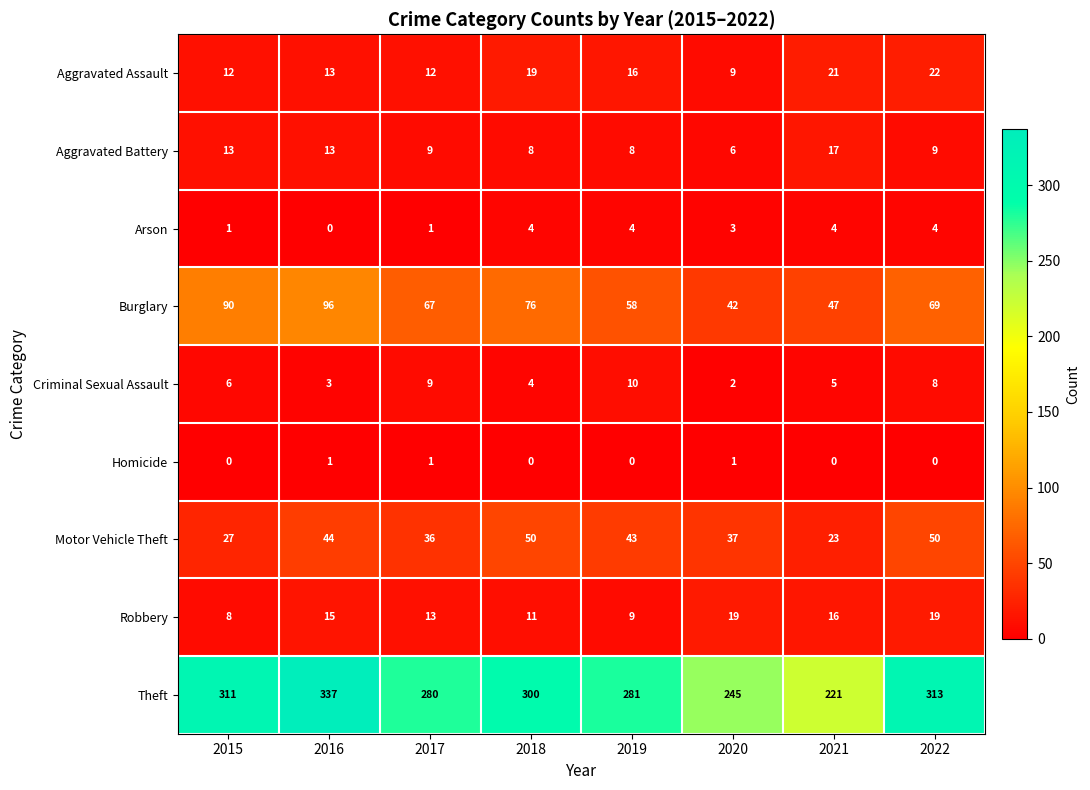

What is the sum of all Homicide values?

3